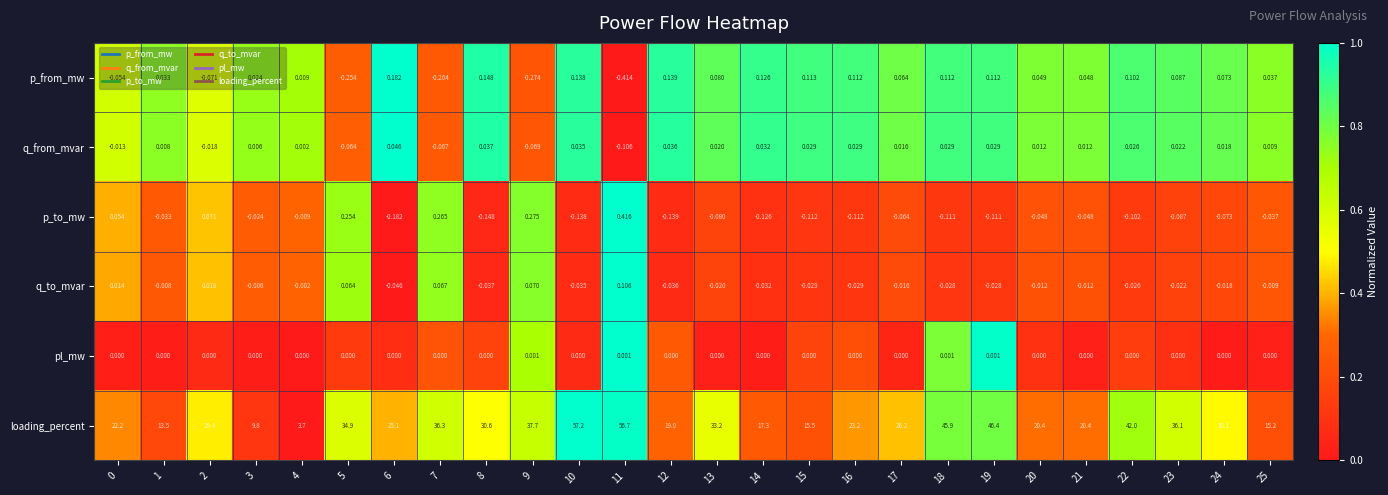

Which series has the largest range (max minus min)?

loading_percent